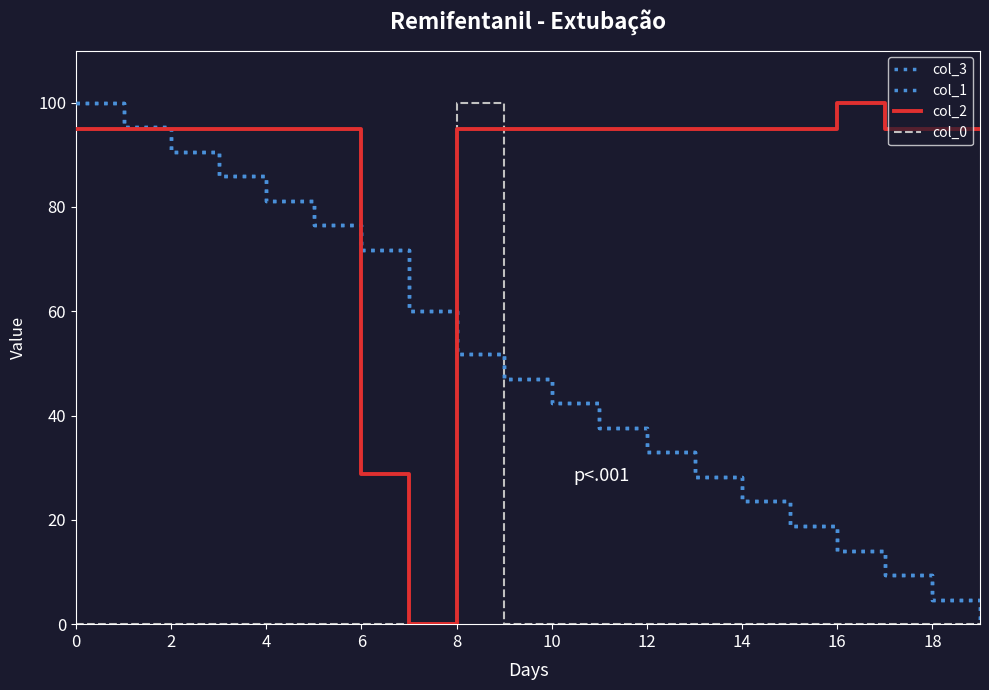

Reading left to right, what are all the values shown in this chart?

col_3: 100.0	95.3	90.6	85.9	81.2	76.5	71.8	60.0	51.8	47.1	42.4	37.7	32.9	28.2	23.5	18.8	14.1	9.4	4.7	0.0
col_1: 100.0	95.3	90.6	85.9	81.2	76.5	71.8	60.0	51.8	47.1	42.3	37.6	32.9	28.2	23.5	18.8	14.1	9.4	4.7	0.0
col_2: 94.9	94.9	94.9	94.9	94.9	94.9	28.7	0.0	94.9	94.9	94.9	94.9	94.9	94.9	94.9	94.9	100.0	94.9	94.9	94.9
col_0: 0.0	0.0	0.0	0.0	0.0	0.0	0.0	0.0	100.0	0.0	0.0	0.0	0.0	0.0	0.0	0.0	0.0	0.0	0.0	0.0